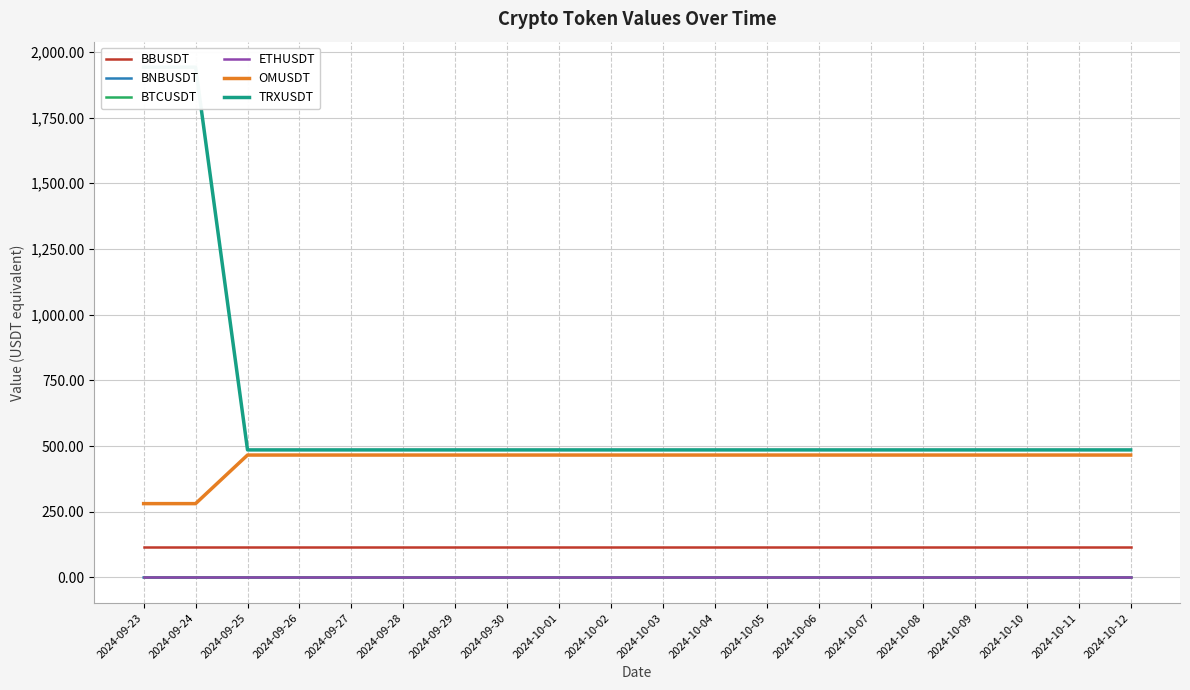

What is the label of the 4th point from the right?

2024-10-09